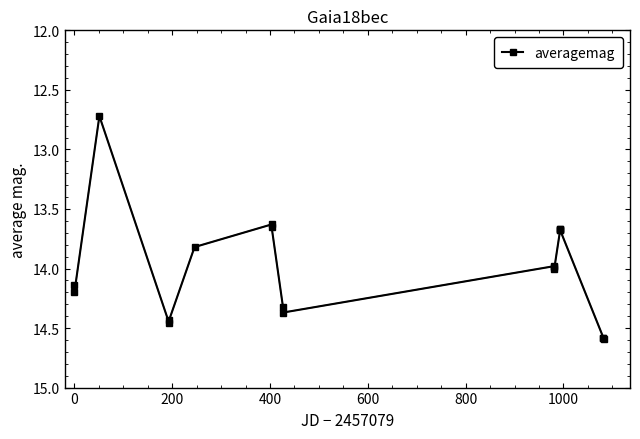

What is the value of the 20th point from the left?

14.6